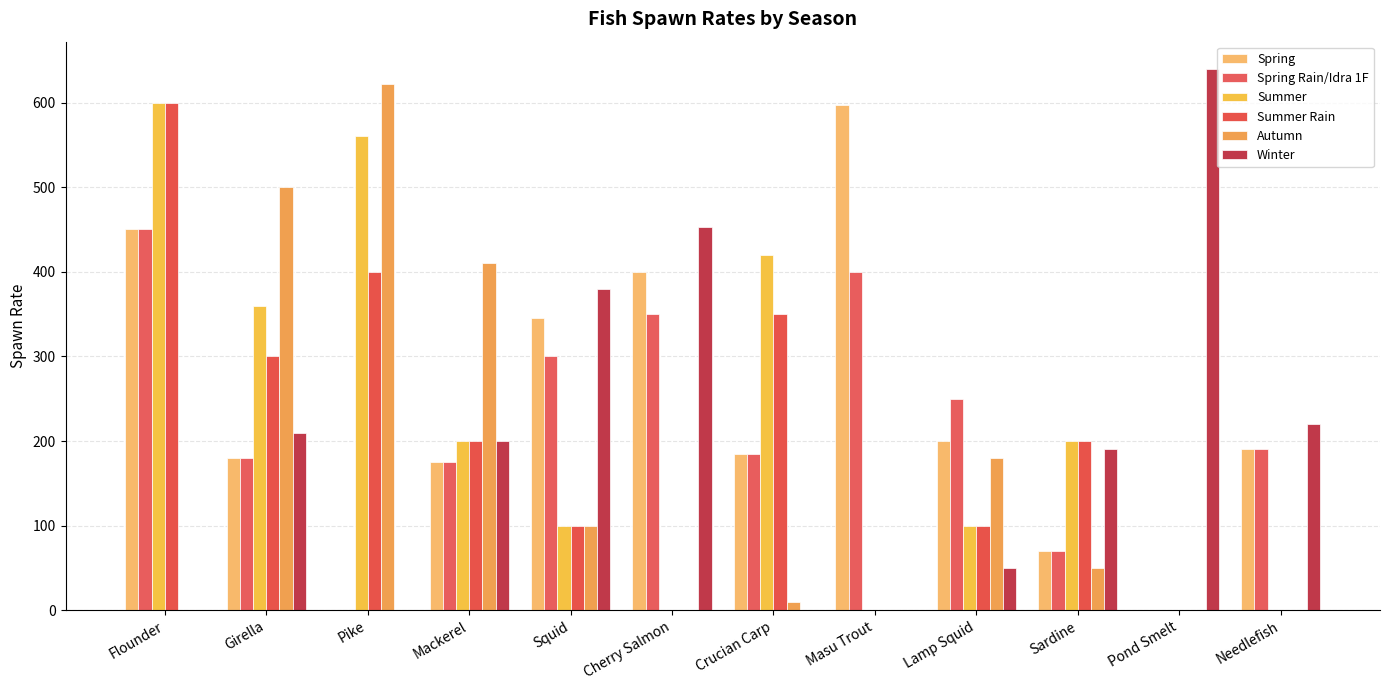

How many distinct data groups are displayed?

6